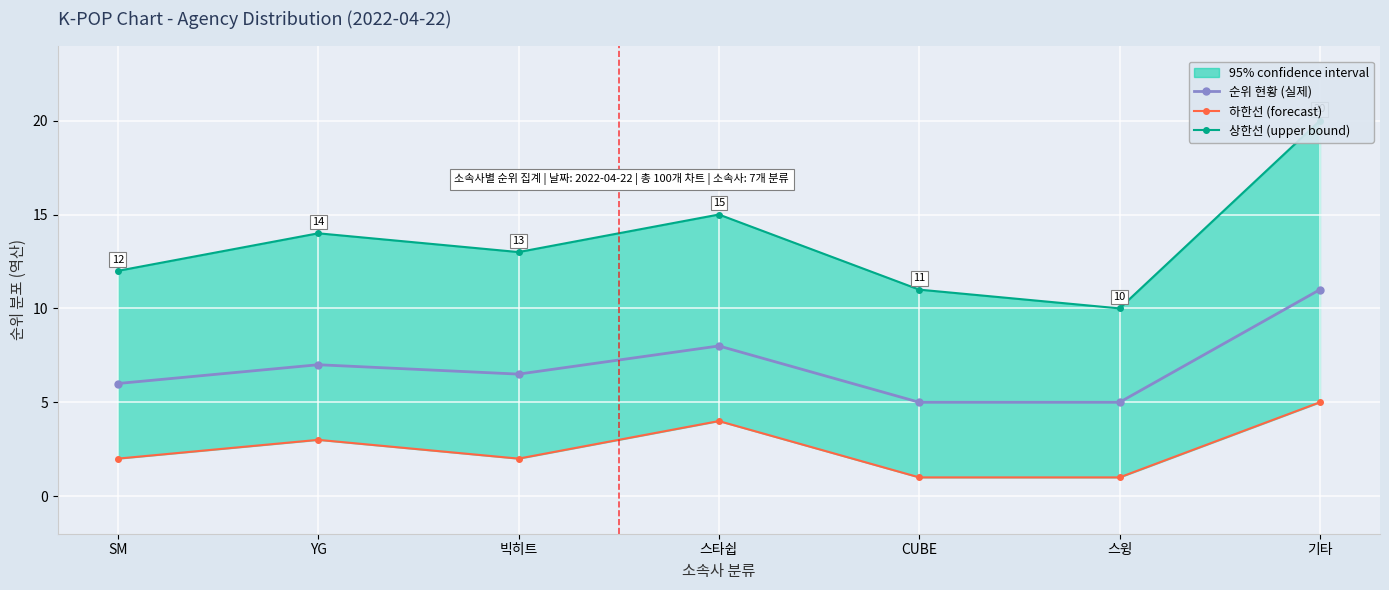

Count the 순위 현황 (실제) values in the range 5 to 8.

6